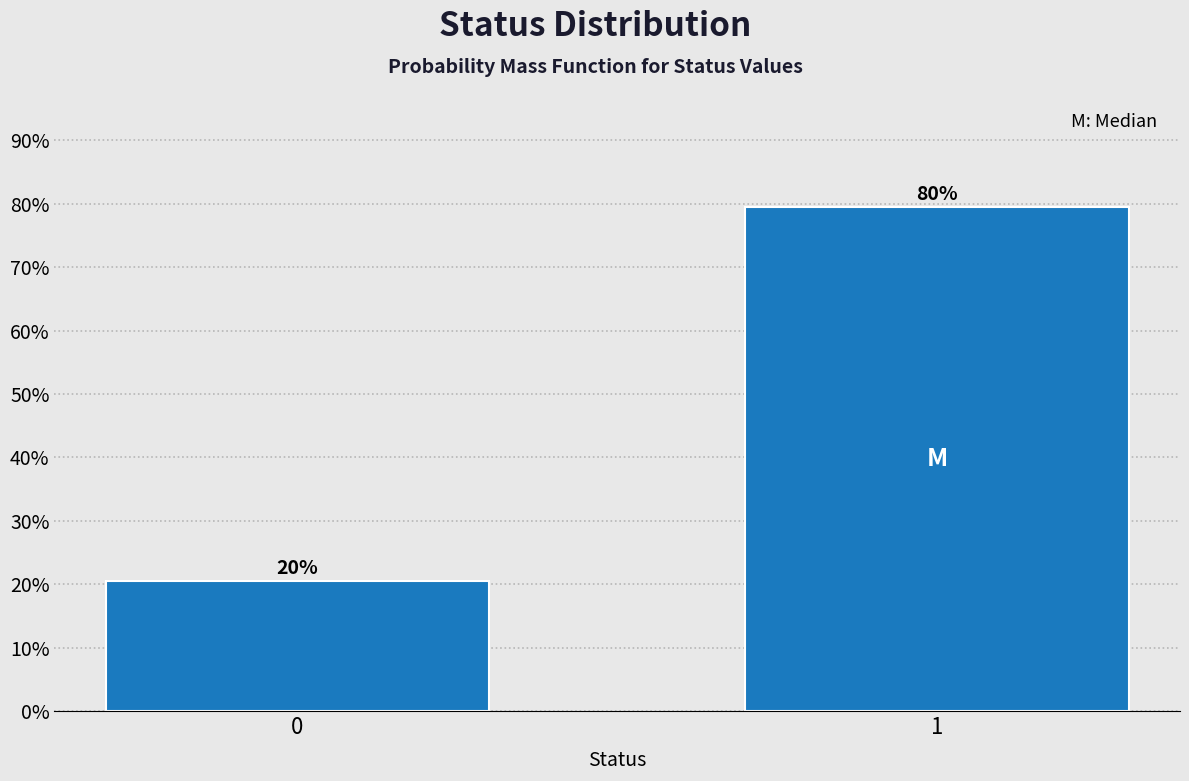

Does the chart contain any negative values?

No